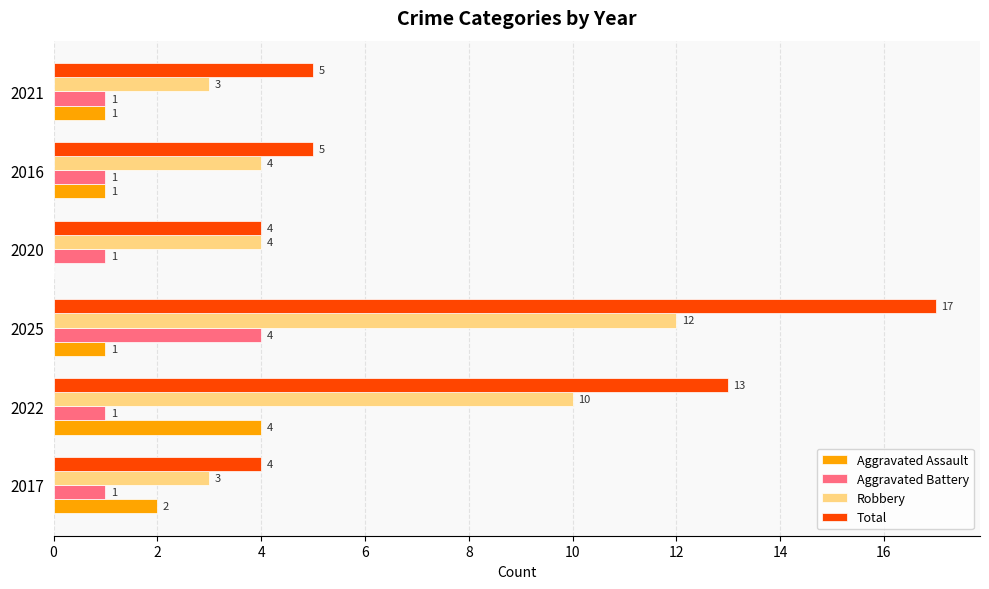

How many Robbery values are between 3 and 10?

5